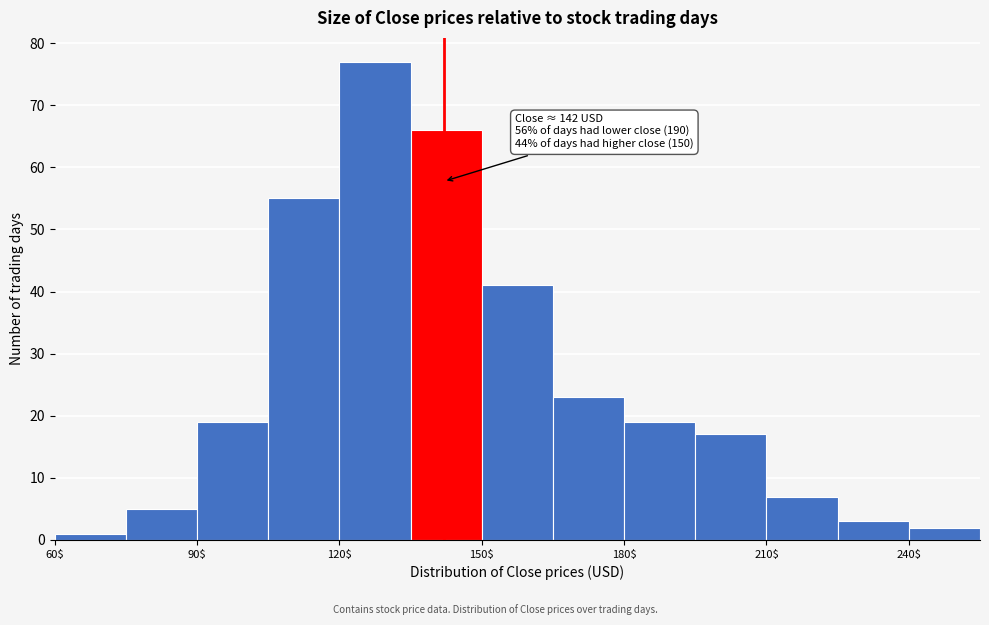

Around what value on the x-axis is the tallest bar? Give the approximate position of its centre, as read against the axis.

130